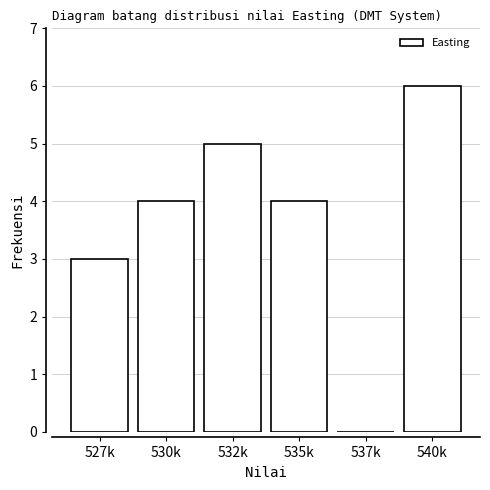

Reading left to right, transcribe all the data shown in this chart.

527k=3	530k=4	532k=5	535k=4	537k=0	540k=6